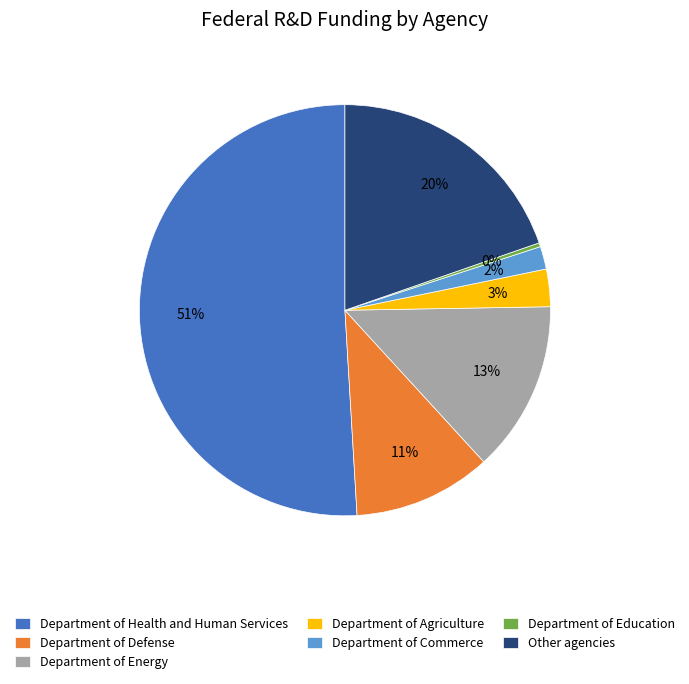

What is the smallest slice in the pie chart?

Department of Education